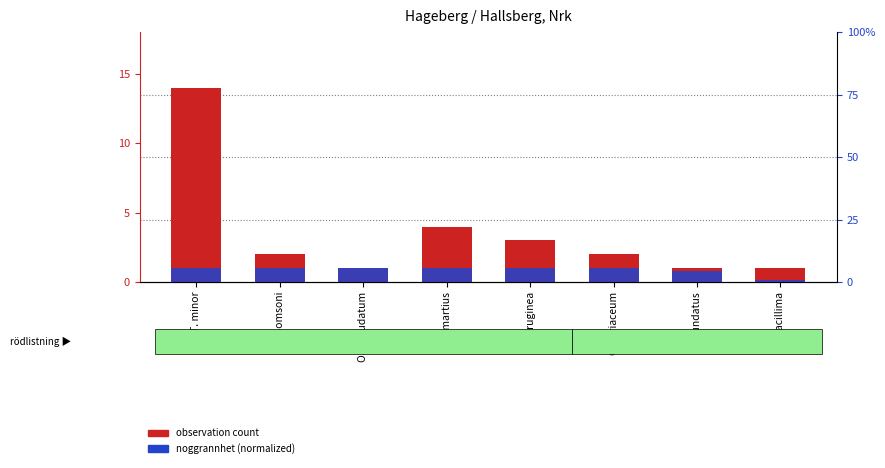

How many bars are there in each group?

2